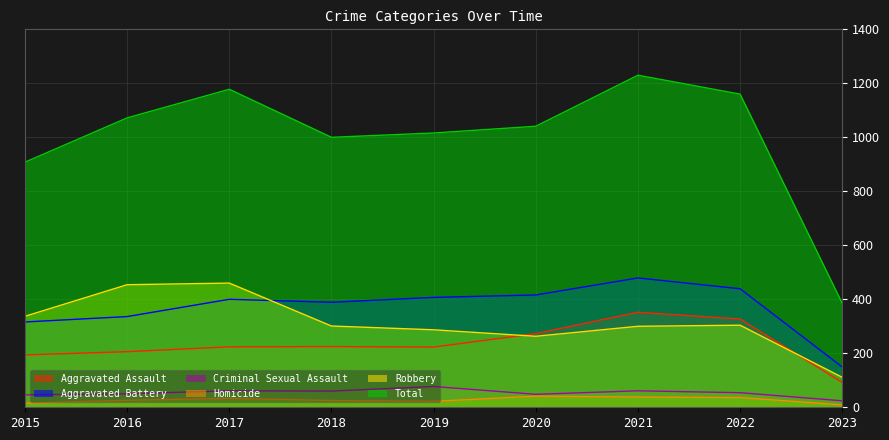

Reading right to left, extract all data points from this chart.

Aggravated Assault: 92	327	352	273	223	225	224	206	194
Aggravated Battery: 149	439	479	416	407	389	400	336	316
Criminal Sexual Assault: 24	54	61	48	77	60	61	50	46
Homicide: 9	36	38	41	22	25	33	26	15
Robbery: 111	304	300	263	287	301	460	454	337
Total: 385	1160	1230	1041	1016	1000	1178	1072	908